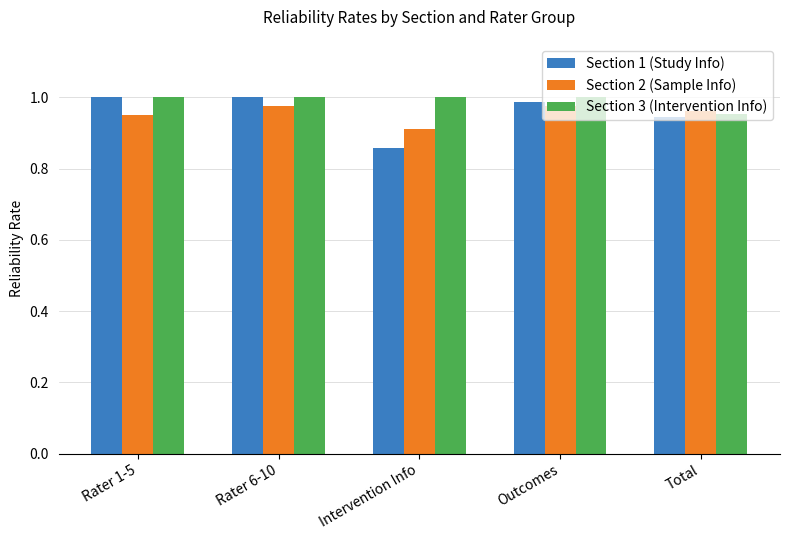

How many groups of bars are there?

5